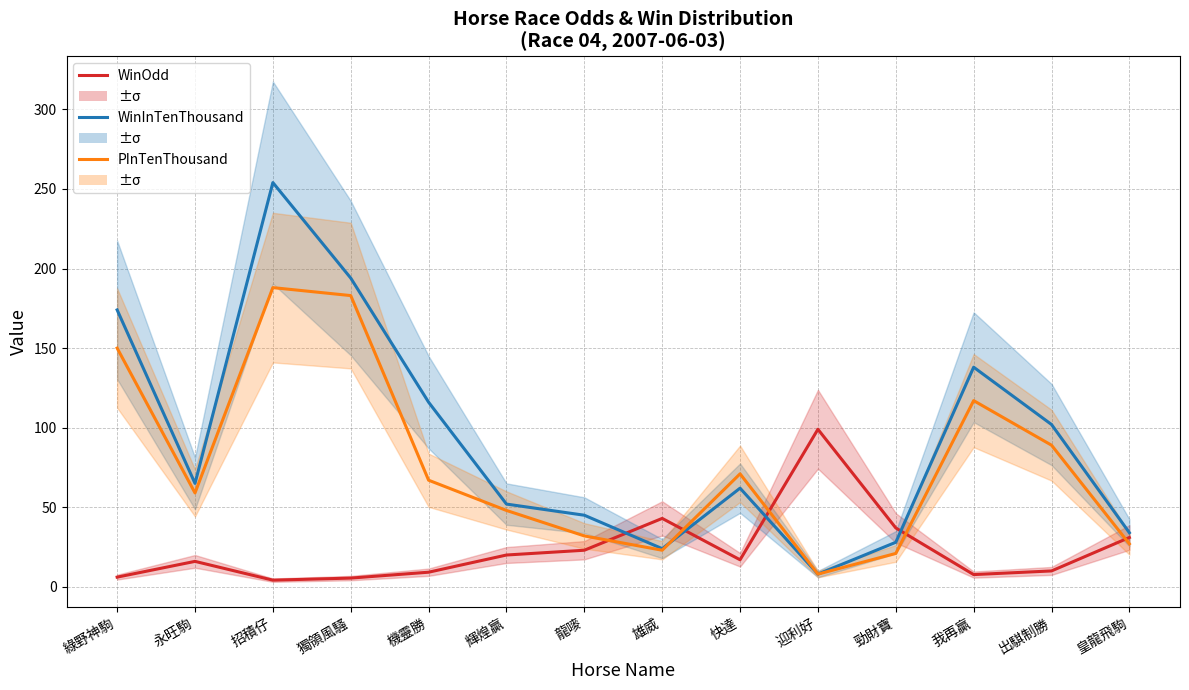

The PInTenThousand series shows 32.0 at 龍嘜. True or false?

True